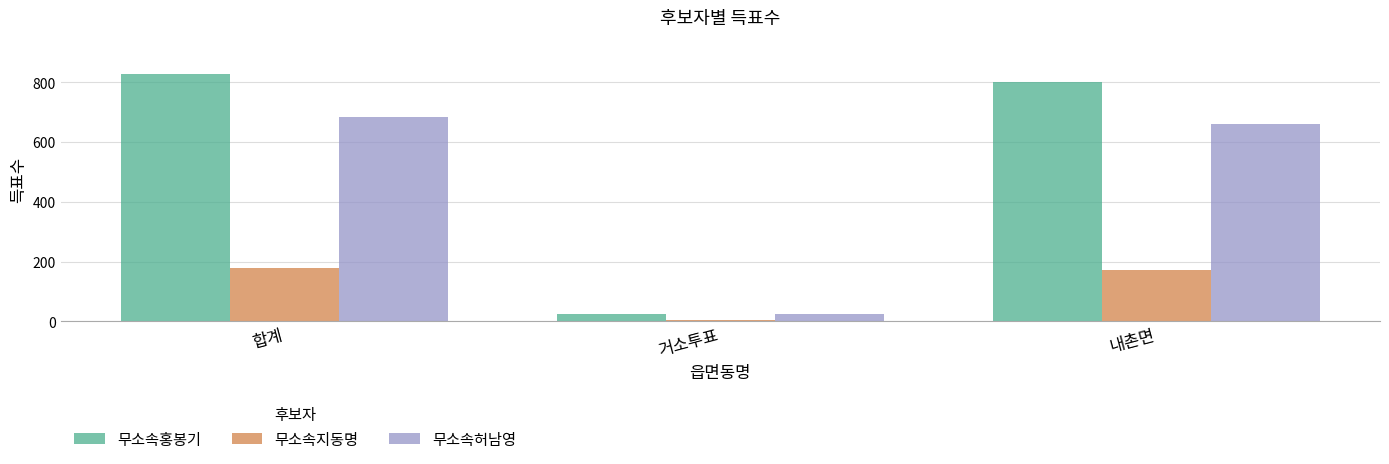

Reading left to right, extract all data points from this chart.

무소속홍봉기: 827	26	801
무소속지동명: 177	4	173
무소속허남영: 685	25	660